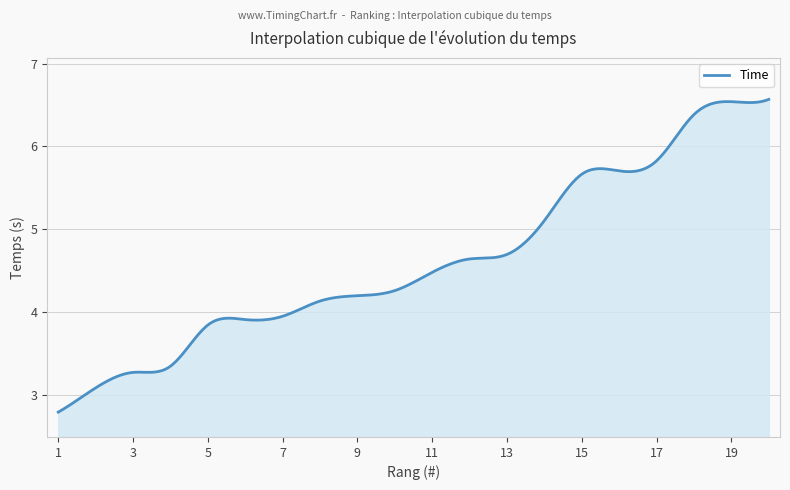

Does the chart display data point markers on the line(s)?

No